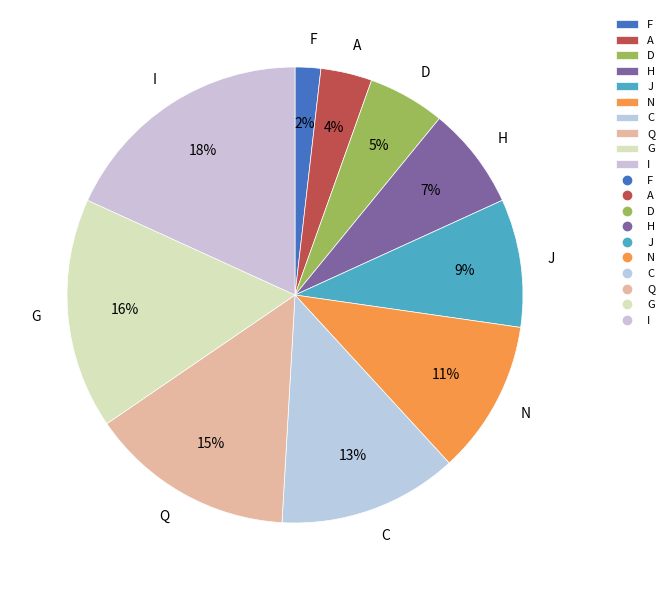

To the nearest percent, what percentage of the pie is I?

18%